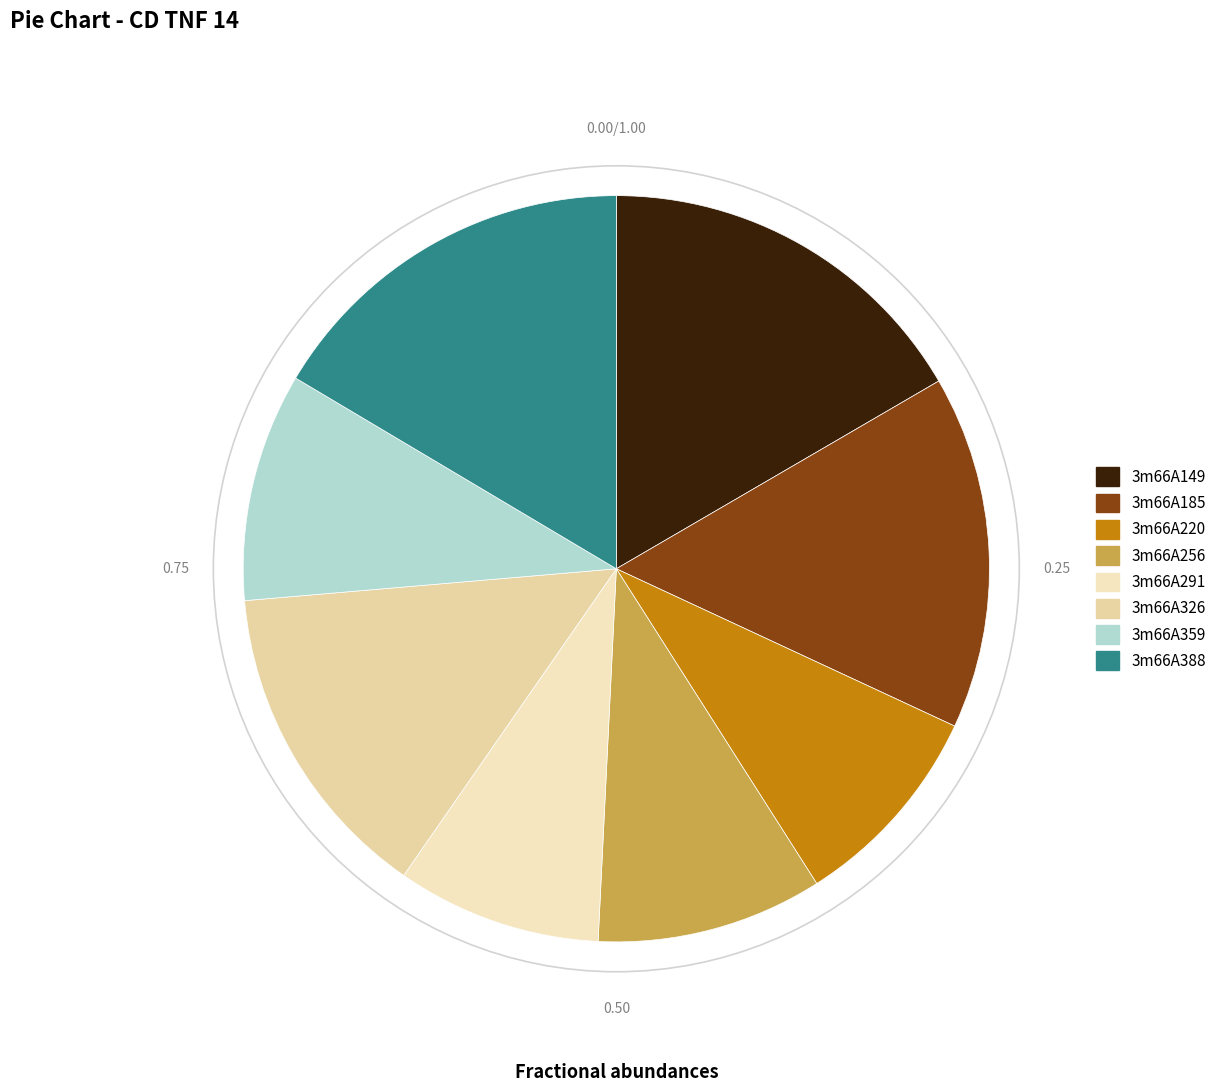

What is the total percentage of 3m66A291 and 3m66A326?

22.9%